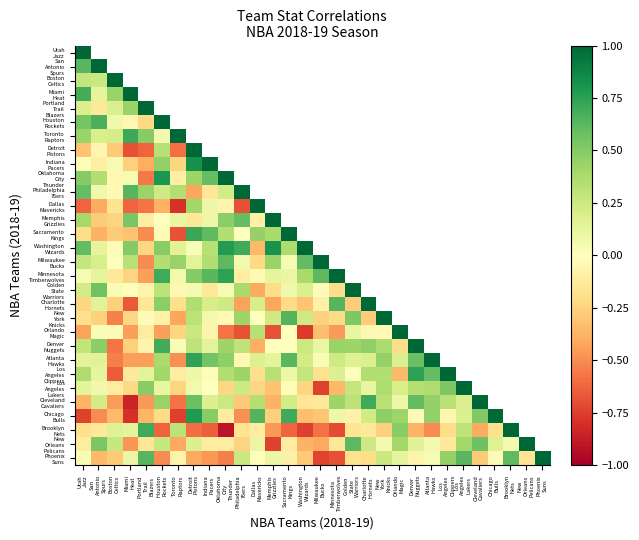

Rank the series at San Antonio Spurs from highest to lowest value.

Utah Jazz, San Antonio Spurs, Houston Rockets, Golden State Warriors, New Orleans Pelicans, Denver Nuggets, Oklahoma City Thunder, Boston Celtics, Cleveland Cavaliers, Toronto Raptors, Milwaukee Bucks, Charlotte Hornets, Atlanta Hawks, Washington Wizards, Miami Heat, Minnesota Timberwolves, Los Angeles Clippers, Los Angeles Lakers, Philadelphia 76ers, Orlando Magic, Detroit Pistons, Indiana Pacers, Portland Trail Blazers, Brooklyn Nets, New York Knicks, Memphis Grizzlies, Phoenix Suns, Sacramento Kings, Dallas Mavericks, Chicago Bulls